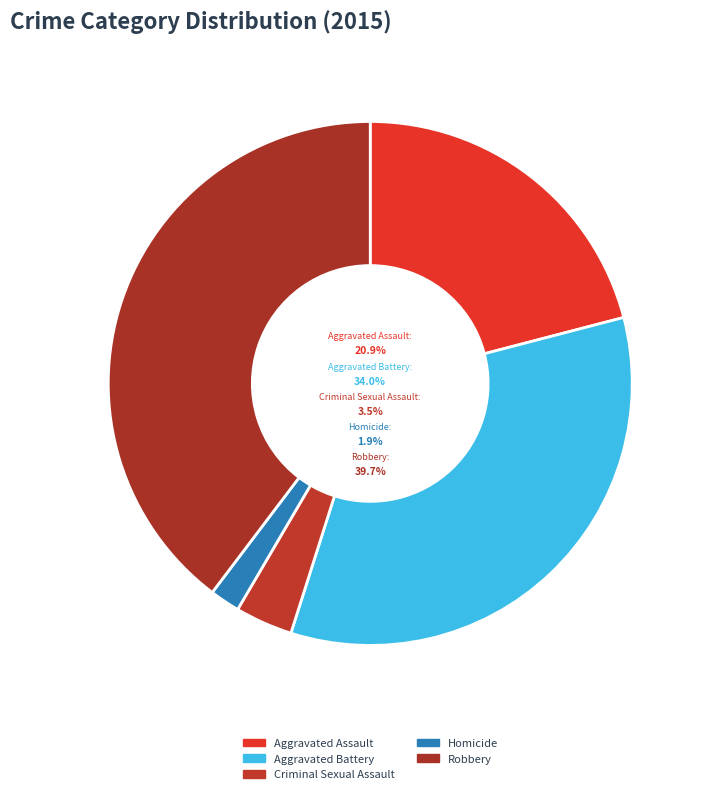

Rank the categories by value from lowest to highest.

Homicide, Criminal Sexual Assault, Aggravated Assault, Aggravated Battery, Robbery